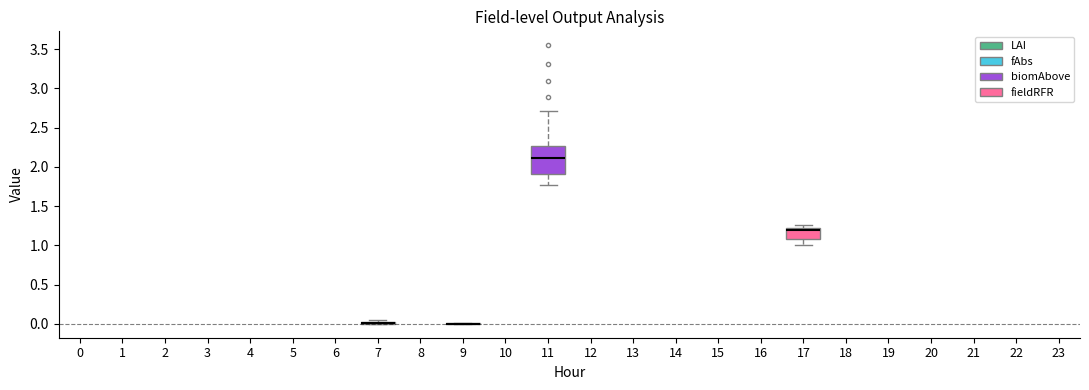

Comparing the boxes themselves (not the whiskers), which one is the tallest?

11